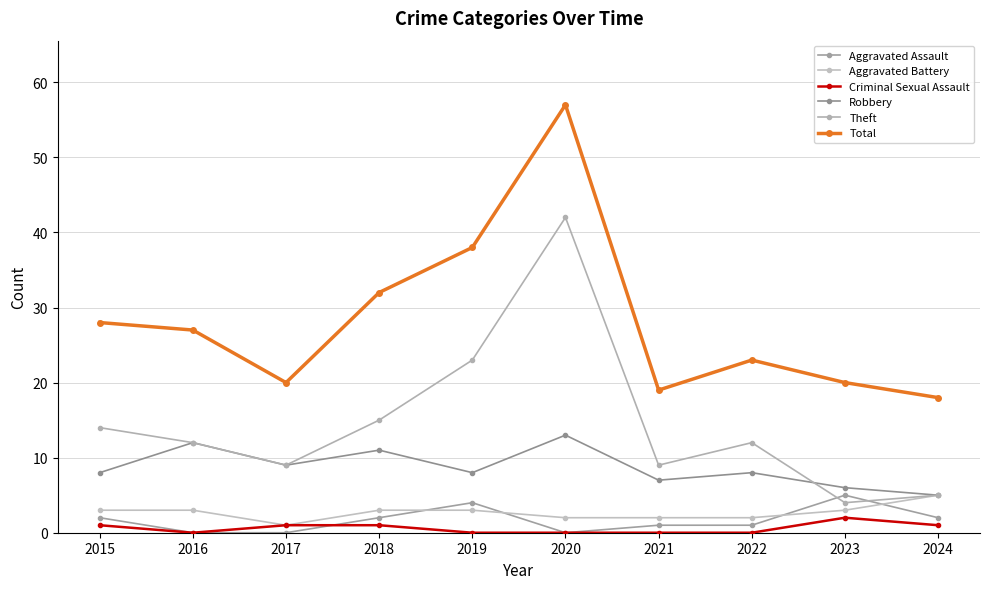

Where is the first local maximum for Robbery?

2016